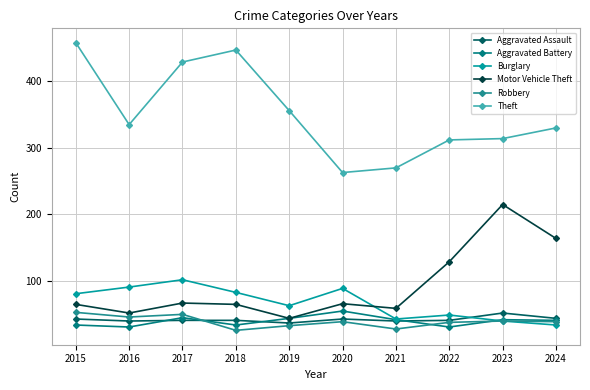

Reading right to left, what are all the values shown in this chart?

Aggravated Assault: 2024=44	2023=52	2022=41	2021=40	2020=43	2019=37	2018=41	2017=41	2016=40	2015=43
Aggravated Battery: 2024=41	2023=42	2022=31	2021=42	2020=55	2019=44	2018=34	2017=45	2016=31	2015=34
Burglary: 2024=34	2023=40	2022=49	2021=43	2020=89	2019=63	2018=83	2017=102	2016=91	2015=81
Motor Vehicle Theft: 2024=164	2023=215	2022=129	2021=59	2020=66	2019=44	2018=65	2017=67	2016=52	2015=65
Robbery: 2024=39	2023=40	2022=38	2021=28	2020=39	2019=33	2018=26	2017=50	2016=46	2015=53
Theft: 2024=330	2023=314	2022=312	2021=270	2020=263	2019=356	2018=447	2017=429	2016=335	2015=458